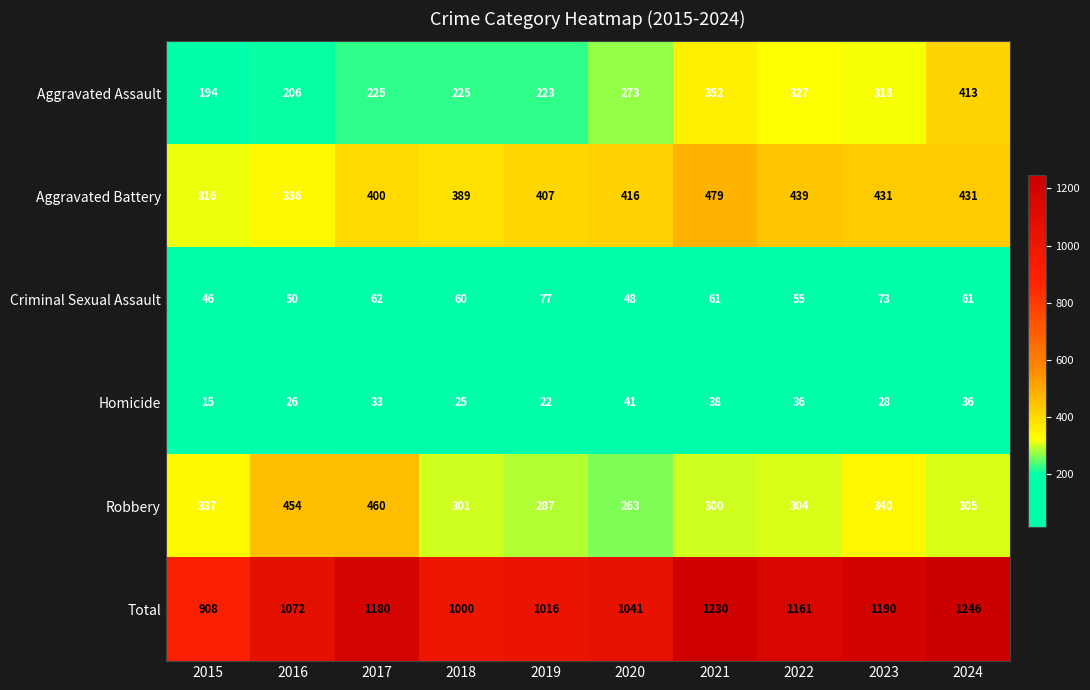

The Aggravated Battery series shows 416 at 2020. True or false?

True